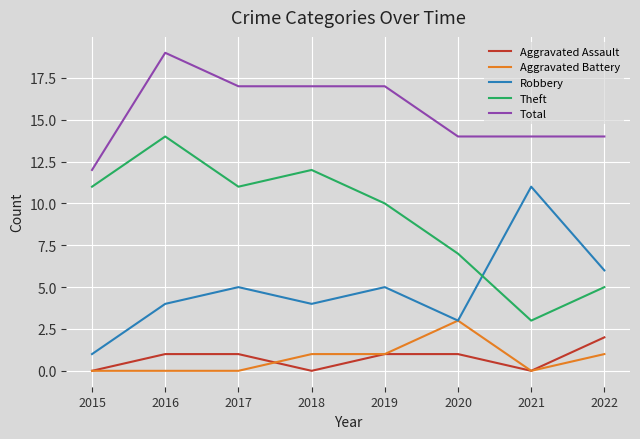

True or false: Aggravated Assault has a value of 0 at 2018.

True